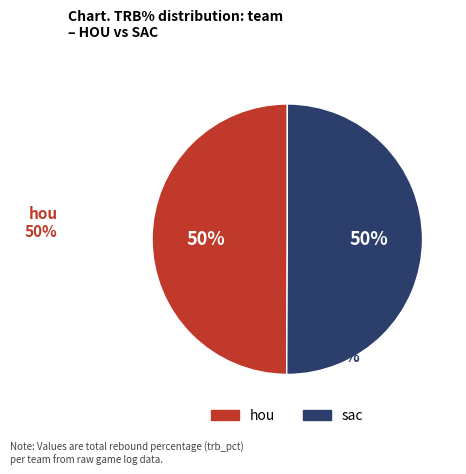

To the nearest percent, what is the average slice percentage?

50%